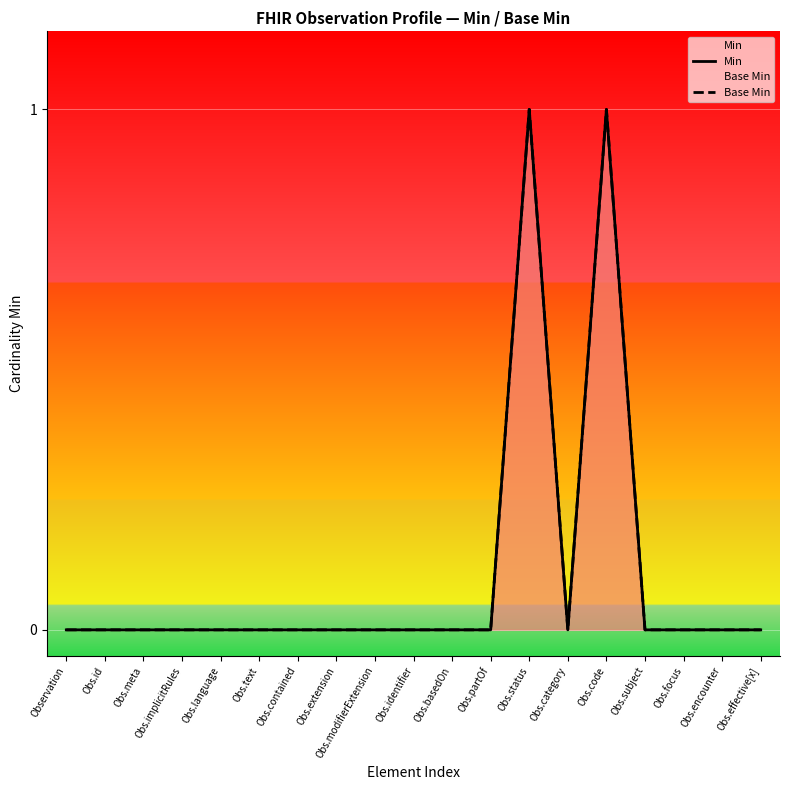

Reading right to left, transcribe all the data shown in this chart.

Min: 0	0	0	0	1	0	1	0	0	0	0	0	0	0	0	0	0	0	0
Base Min: 0	0	0	0	1	0	1	0	0	0	0	0	0	0	0	0	0	0	0